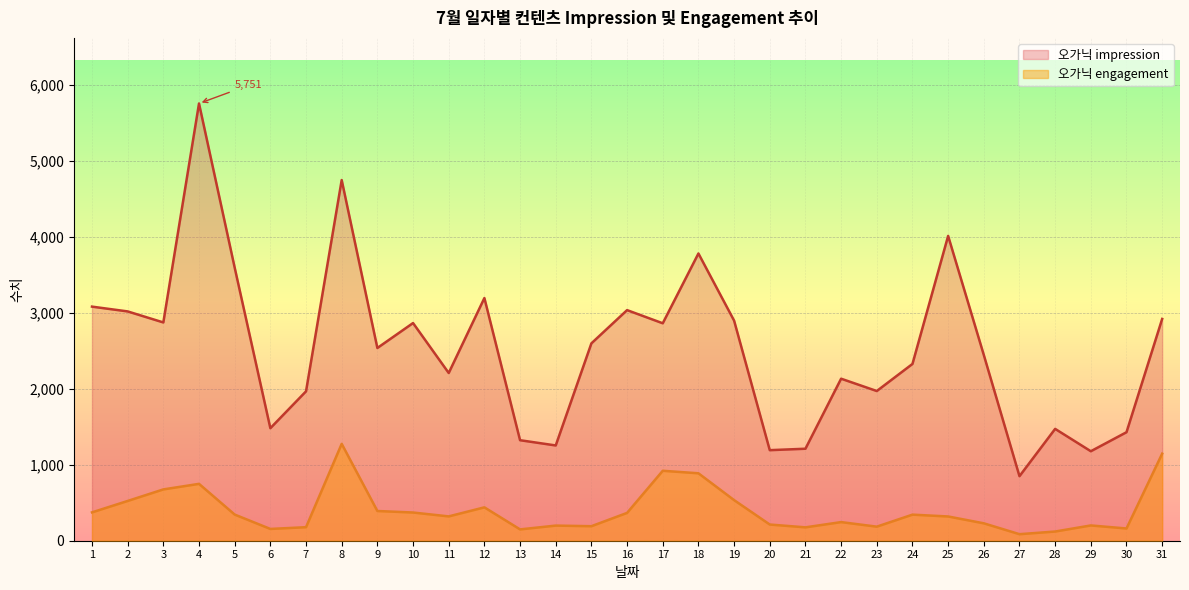

What is the smallest value displayed?

86